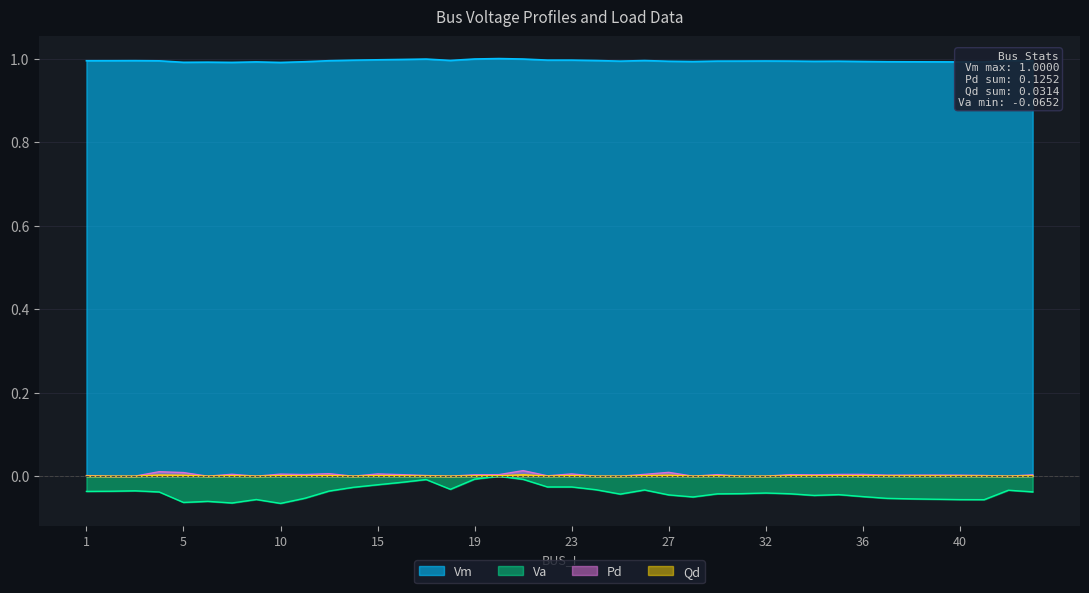

At which label does Qd reach its peak?

21